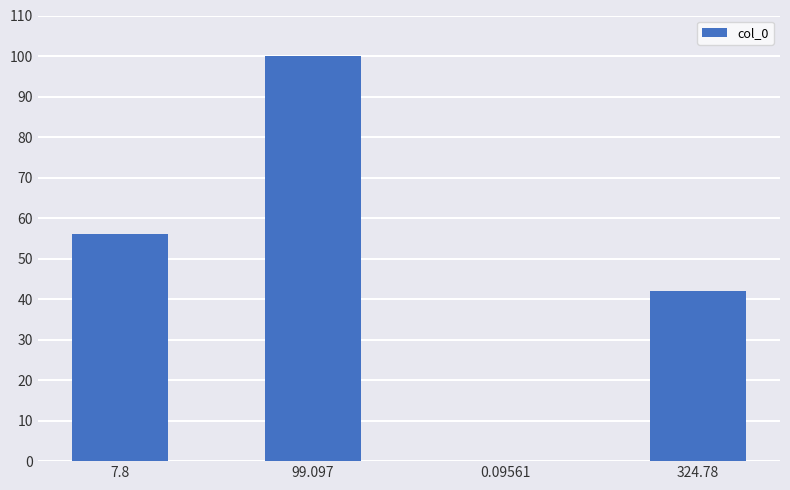

Reading left to right, transcribe all the data shown in this chart.

7.8=56	99.097=100	0.09561=0	324.78=42